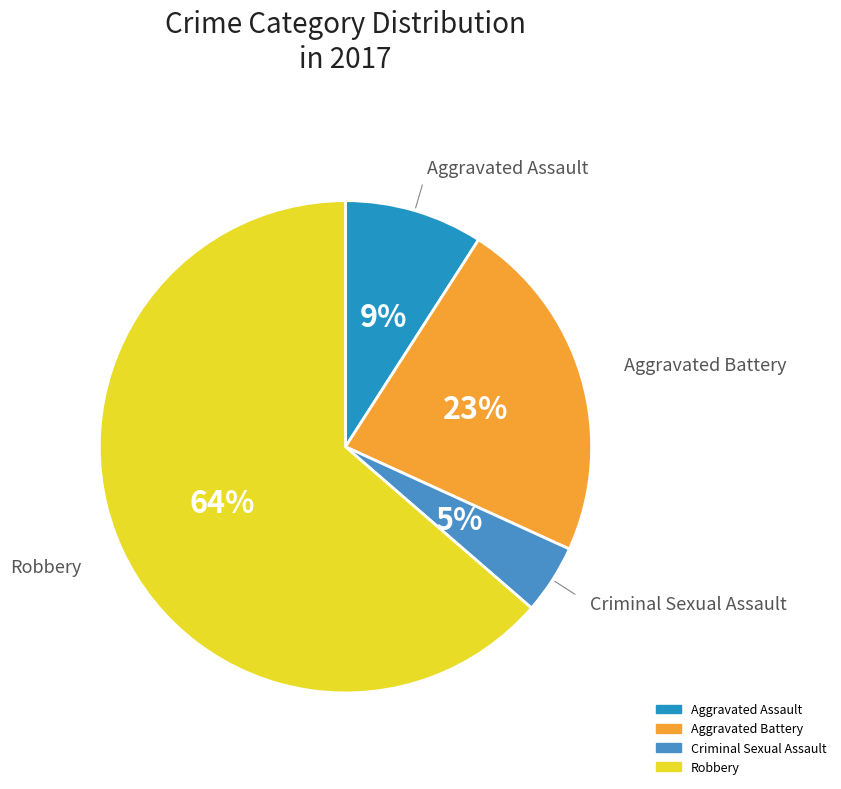

Which has a higher value, Criminal Sexual Assault or Aggravated Assault?

Aggravated Assault